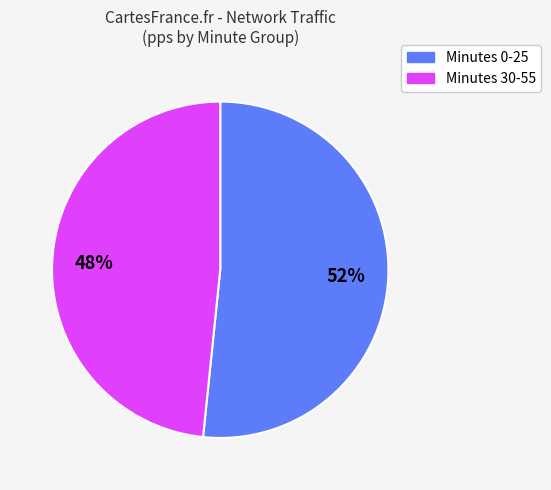

Does any single category account for the majority?

Yes